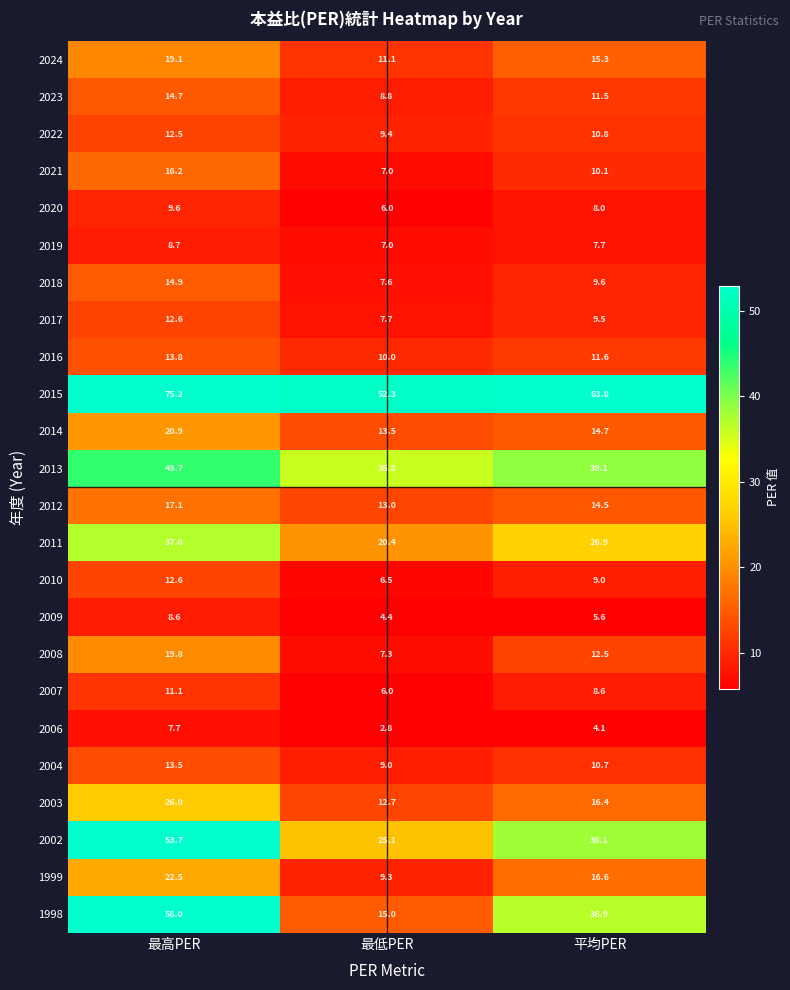

How many data points in 2021 are less than 10?

1